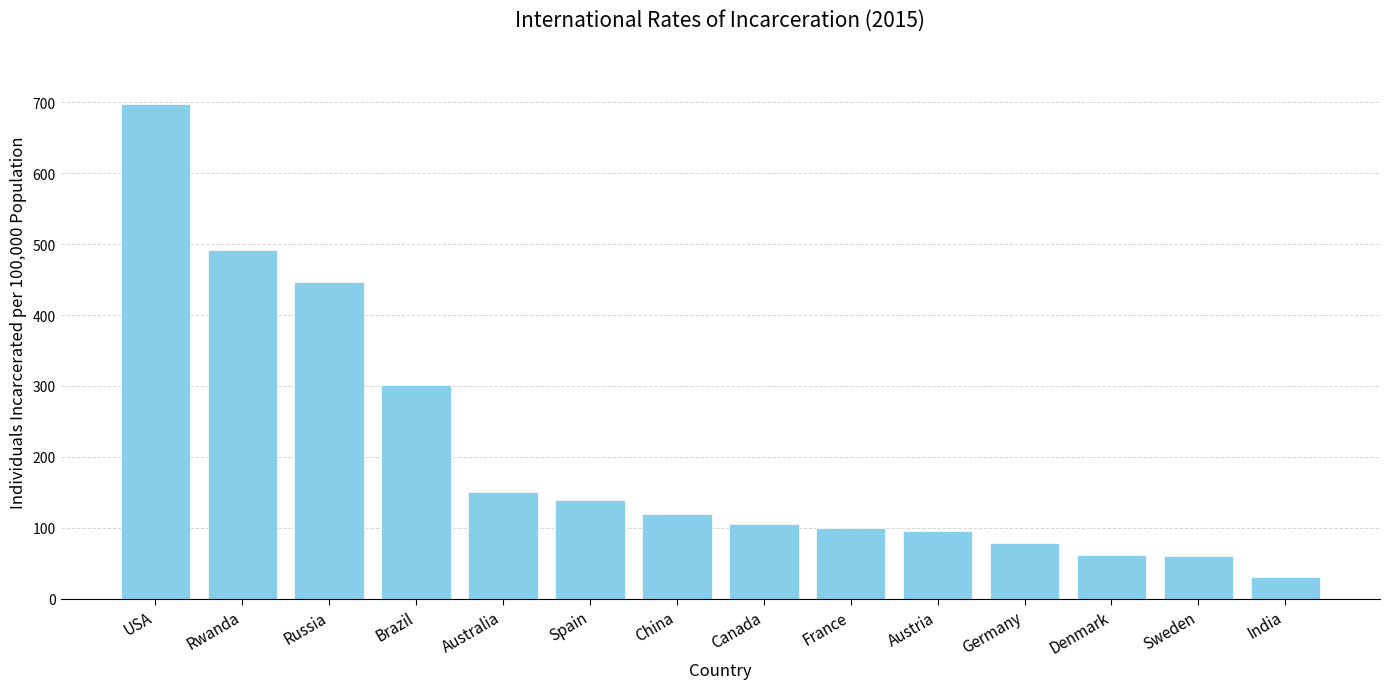

What is the approximate value at Spain, to the nearest 10?

140